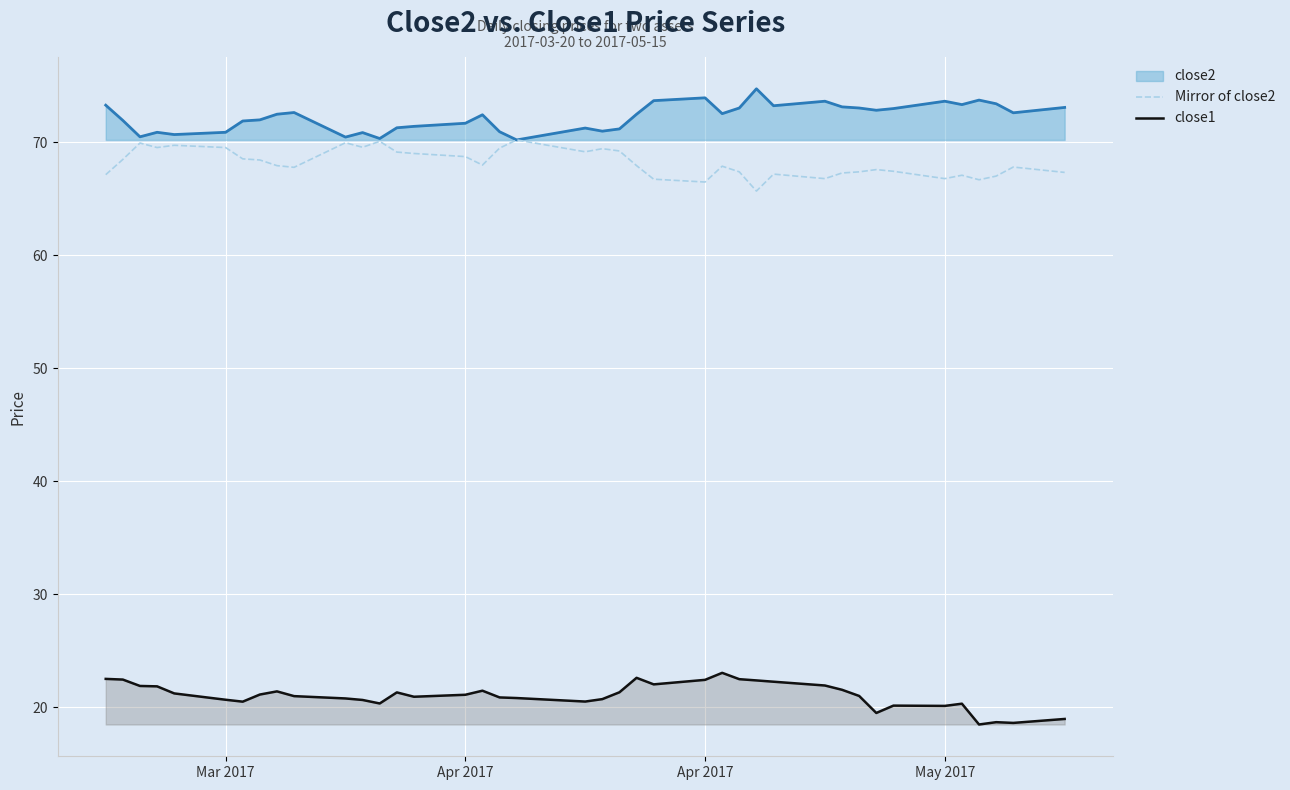

Which series has the largest total across all categories?

close2